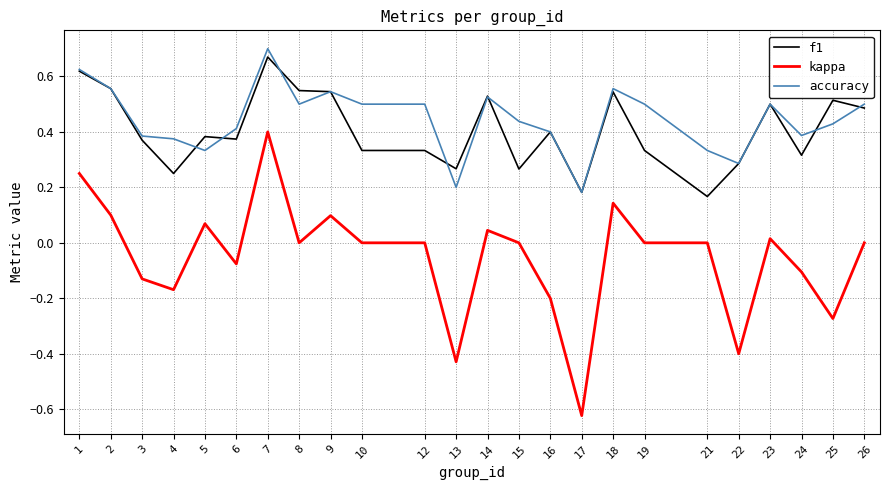

At which label does kappa first exceed 0?

1